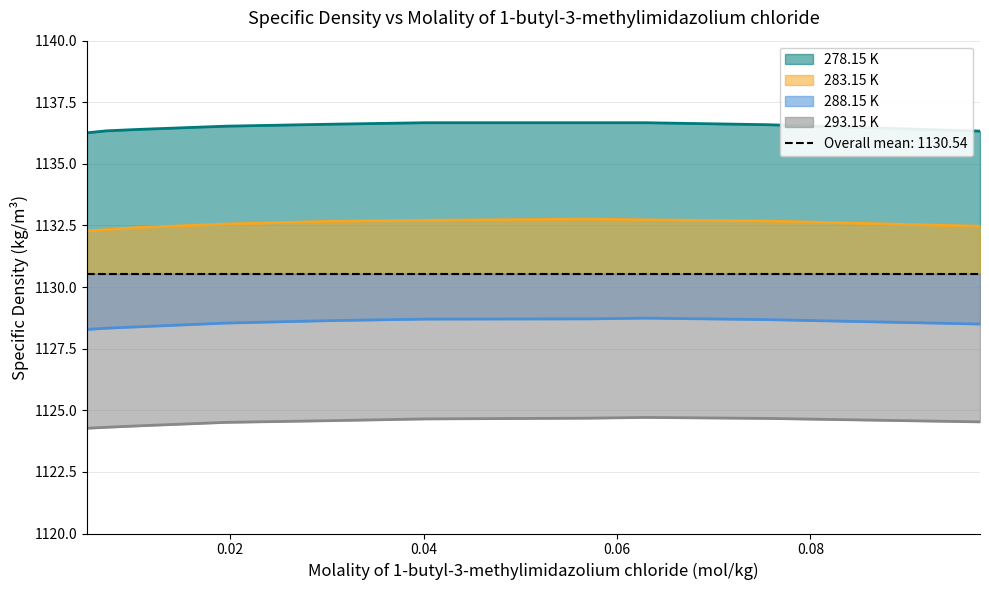

True or false: 283.15 K has a value of 1132.6 at 0.01957.

True